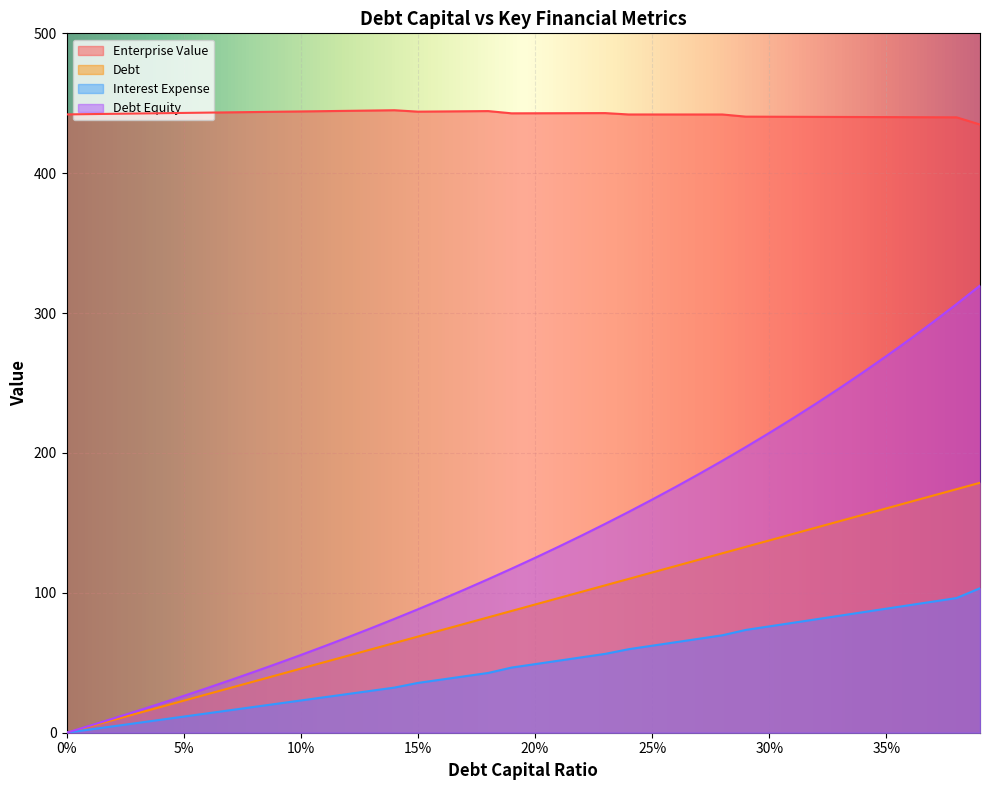

Which series has the largest total across all categories?

Enterprise Value